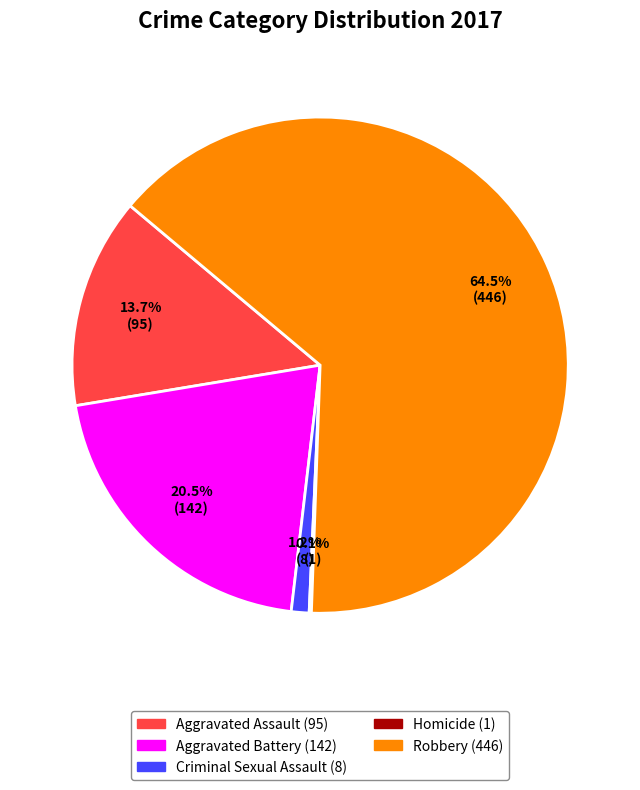

Between Aggravated Assault and Criminal Sexual Assault, which is larger?

Aggravated Assault